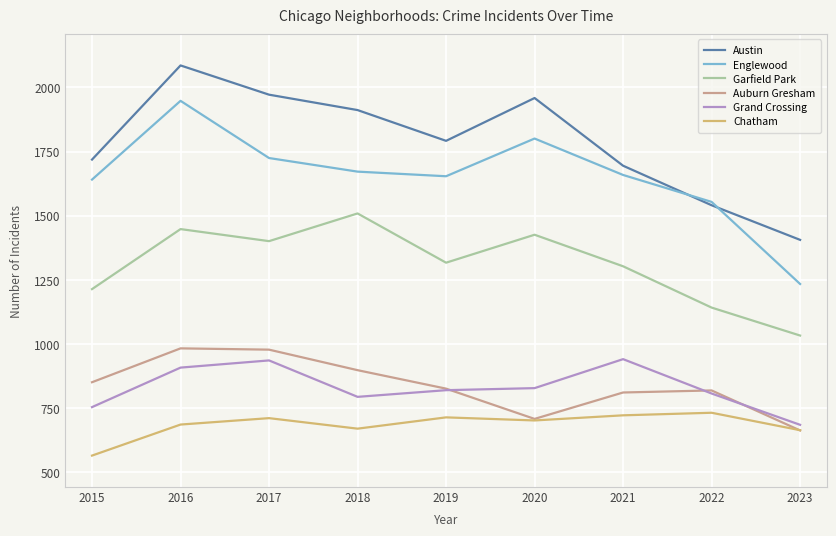

How many interior local valleys does the Austin series have?

1